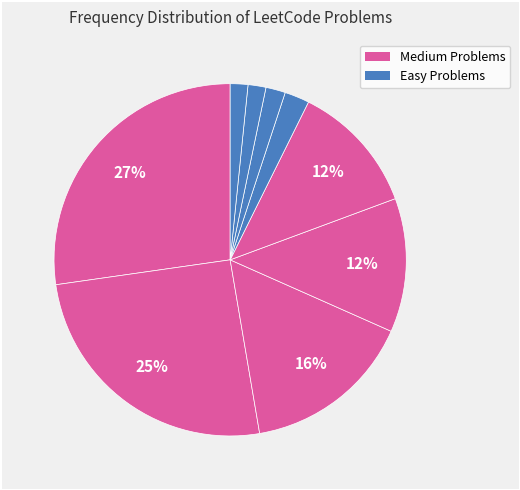

Count the number of slices in the pie.

9